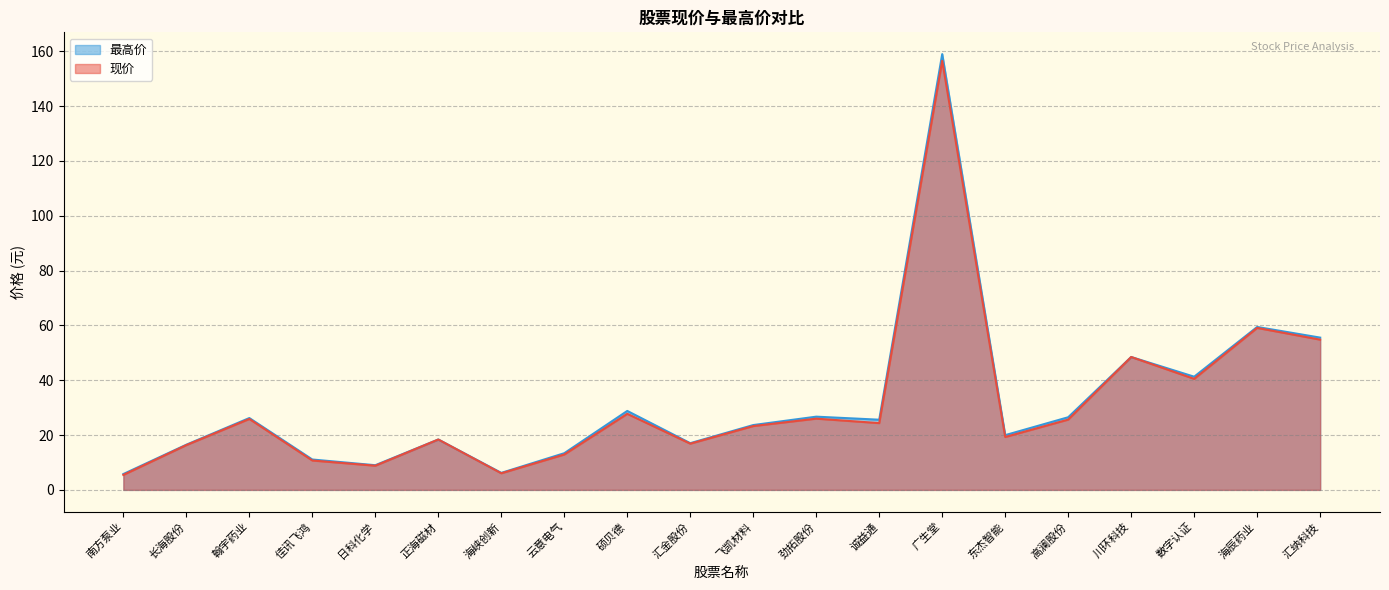

Reading right to left, what are all the values shown in this chart?

现价: 汇纳科技=54.8	海辰药业=59.1	数字认证=40.5	川环科技=48.5	高澜股份=25.6	东杰智能=19.3	广生堂=156.5	诚益通=24.4	劲拓股份=26.0	飞凯材料=23.3	汇金股份=16.9	硕贝德=27.8	云意电气=12.9	海峡创新=6.1	正海磁材=18.4	日科化学=8.8	佳讯飞鸿=10.7	翰宇药业=25.9	长海股份=16.3	南方泵业=5.5
最高价: 汇纳科技=55.5	海辰药业=59.4	数字认证=41.3	川环科技=48.5	高澜股份=26.5	东杰智能=20.0	广生堂=159.0	诚益通=25.6	劲拓股份=26.7	飞凯材料=23.6	汇金股份=17.0	硕贝德=28.8	云意电气=13.4	海峡创新=6.2	正海磁材=18.4	日科化学=9.0	佳讯飞鸿=11.1	翰宇药业=26.2	长海股份=16.5	南方泵业=5.8